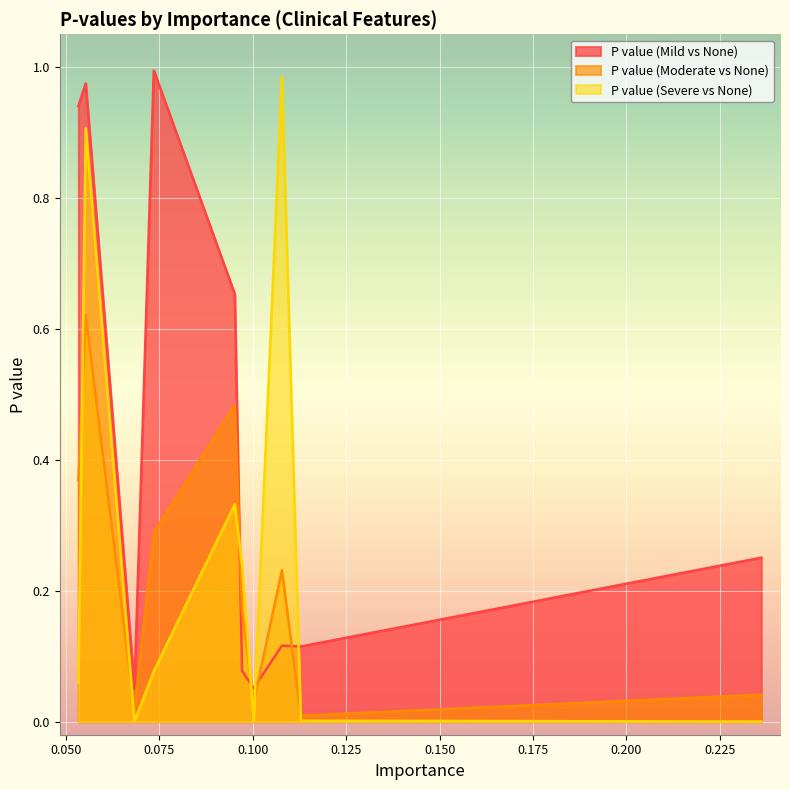

What are all the series names shown in the legend?

P value (Mild vs None), P value (Moderate vs None), P value (Severe vs None)